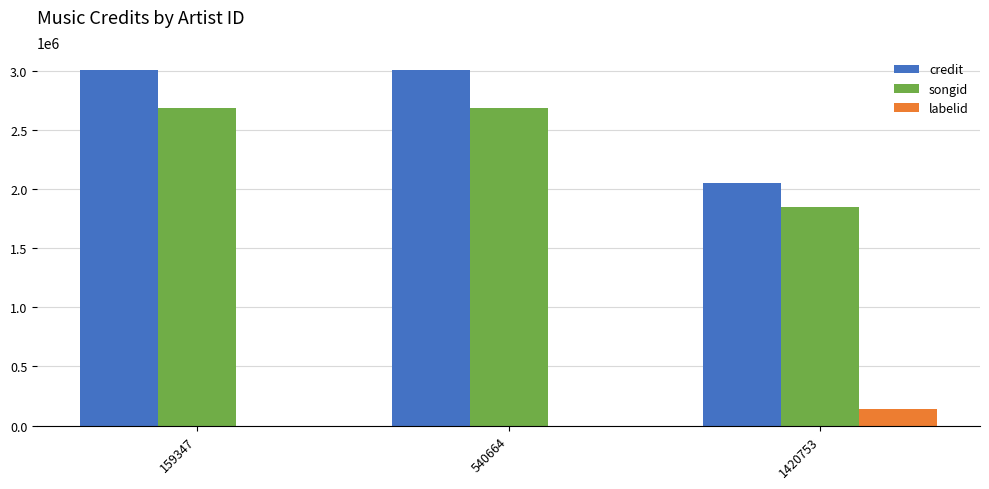

The credit series shows 3006106 at 159347. True or false?

True